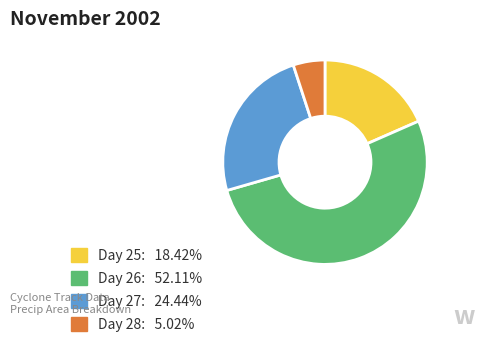

How many slices are in this pie chart?

4